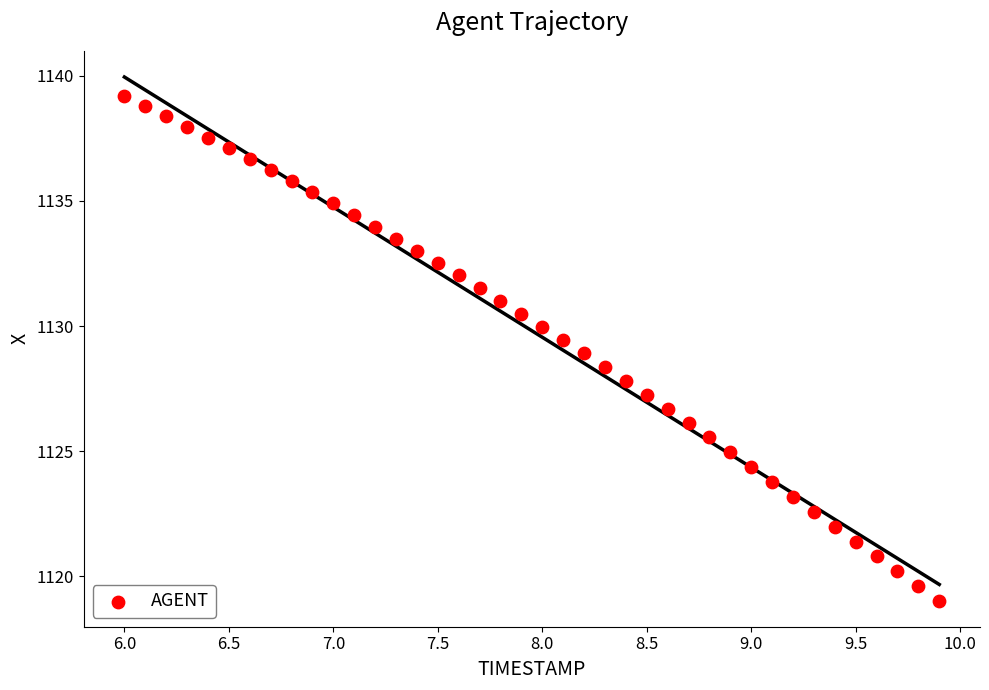

What is the range of Y values (max minus min)?

20.2